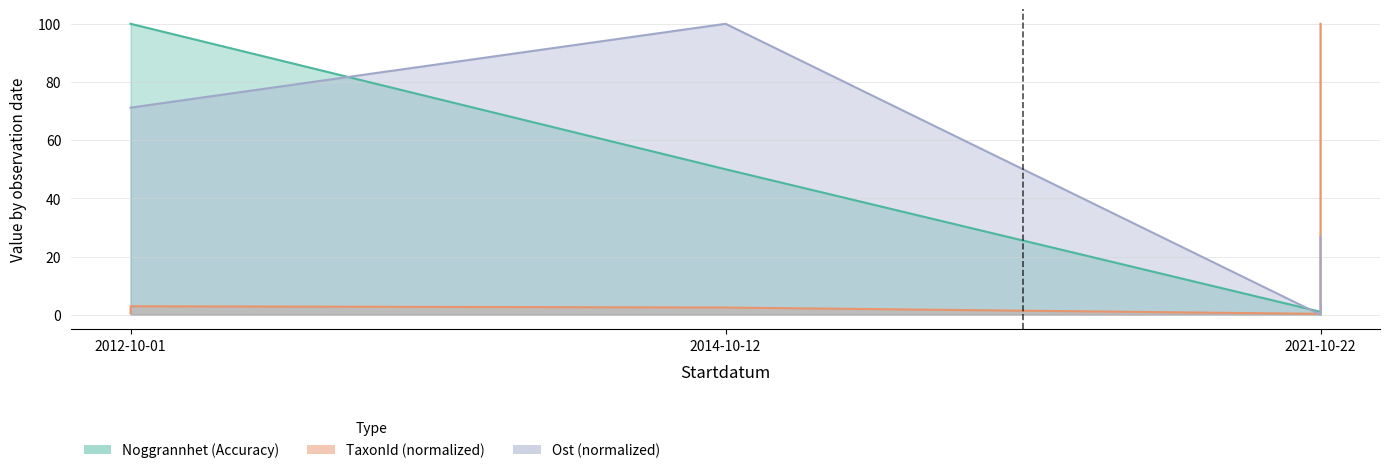

Reading right to left, extract all data points from this chart.

Ost: 26.6	0.0	100.0	71.2	71.2
Noggrannhet: 1.0	1.0	50.0	100.0	100.0
TaxonId: 100.0	0.3	2.5	2.9	0.5